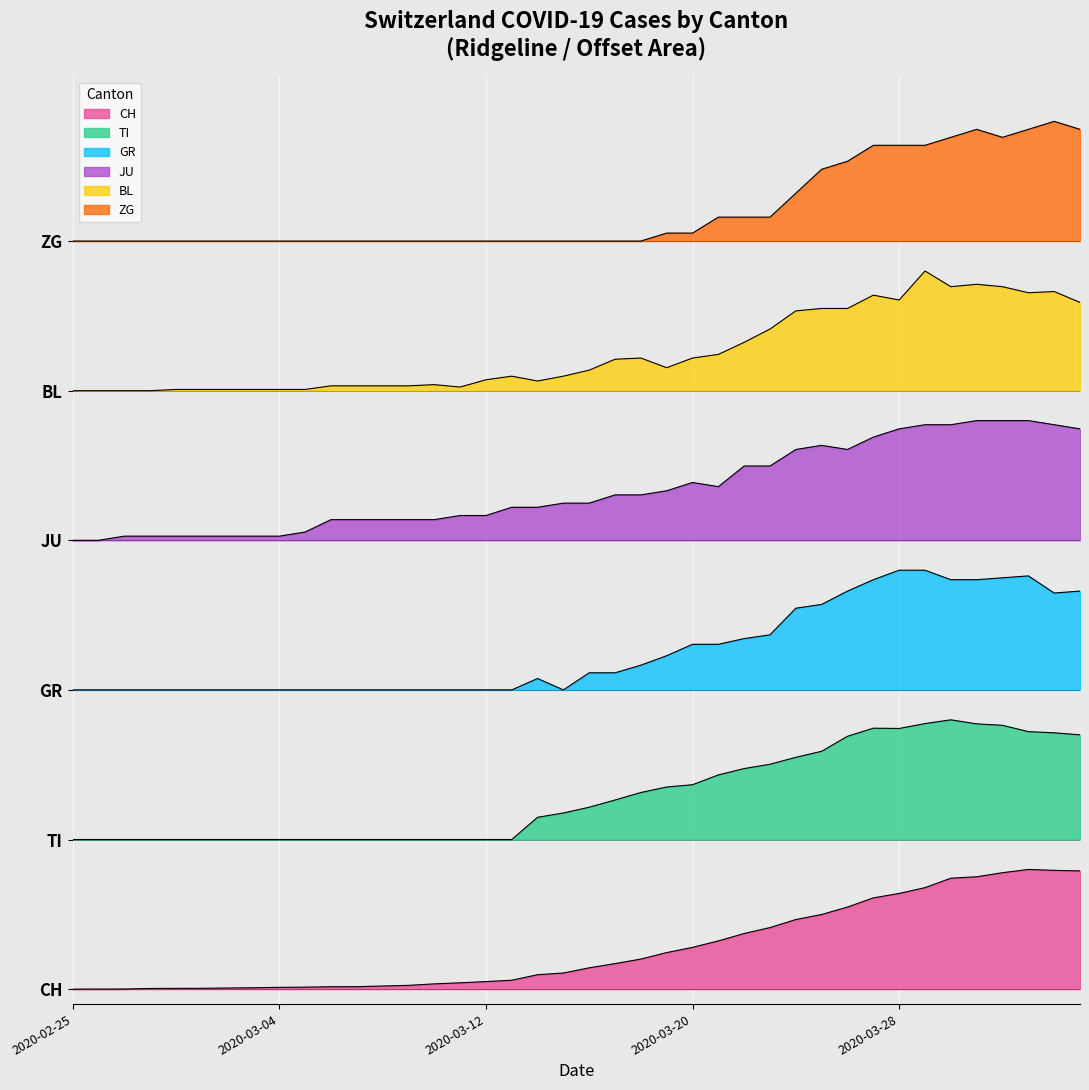

Reading left to right, list all the values displayed in this chart.

CH: 2020-02-25=0.0	2020-02-26=0.0	2020-02-27=0.0	2020-02-28=0.0	2020-02-29=0.0	2020-03-01=0.0	2020-03-02=0.0	2020-03-03=0.0	2020-03-04=0.0	2020-03-05=0.0	2020-03-06=0.0	2020-03-07=0.0	2020-03-08=0.0	2020-03-09=0.0	2020-03-10=0.0	2020-03-11=0.0	2020-03-12=0.1	2020-03-13=0.1	2020-03-14=0.1	2020-03-15=0.1	2020-03-16=0.1	2020-03-17=0.2	2020-03-18=0.2	2020-03-19=0.2	2020-03-20=0.3	2020-03-21=0.3	2020-03-22=0.4	2020-03-23=0.4	2020-03-24=0.5	2020-03-25=0.5	2020-03-26=0.5	2020-03-27=0.6	2020-03-28=0.6	2020-03-29=0.7	2020-03-30=0.7	2020-03-31=0.8	2020-04-01=0.8	2020-04-02=0.8	2020-04-03=0.8	2020-04-04=0.8
TI: 2020-02-25=1.0	2020-02-26=1.0	2020-02-27=1.0	2020-02-28=1.0	2020-02-29=1.0	2020-03-01=1.0	2020-03-02=1.0	2020-03-03=1.0	2020-03-04=1.0	2020-03-05=1.0	2020-03-06=1.0	2020-03-07=1.0	2020-03-08=1.0	2020-03-09=1.0	2020-03-10=1.0	2020-03-11=1.0	2020-03-12=1.0	2020-03-13=1.0	2020-03-14=1.1	2020-03-15=1.2	2020-03-16=1.2	2020-03-17=1.3	2020-03-18=1.3	2020-03-19=1.4	2020-03-20=1.4	2020-03-21=1.4	2020-03-22=1.5	2020-03-23=1.5	2020-03-24=1.5	2020-03-25=1.6	2020-03-26=1.7	2020-03-27=1.7	2020-03-28=1.7	2020-03-29=1.8	2020-03-30=1.8	2020-03-31=1.8	2020-04-01=1.8	2020-04-02=1.7	2020-04-03=1.7	2020-04-04=1.7
GR: 2020-02-25=2.0	2020-02-26=2.0	2020-02-27=2.0	2020-02-28=2.0	2020-02-29=2.0	2020-03-01=2.0	2020-03-02=2.0	2020-03-03=2.0	2020-03-04=2.0	2020-03-05=2.0	2020-03-06=2.0	2020-03-07=2.0	2020-03-08=2.0	2020-03-09=2.0	2020-03-10=2.0	2020-03-11=2.0	2020-03-12=2.0	2020-03-13=2.0	2020-03-14=2.1	2020-03-15=2.0	2020-03-16=2.1	2020-03-17=2.1	2020-03-18=2.2	2020-03-19=2.2	2020-03-20=2.3	2020-03-21=2.3	2020-03-22=2.3	2020-03-23=2.4	2020-03-24=2.5	2020-03-25=2.6	2020-03-26=2.7	2020-03-27=2.7	2020-03-28=2.8	2020-03-29=2.8	2020-03-30=2.7	2020-03-31=2.7	2020-04-01=2.7	2020-04-02=2.8	2020-04-03=2.6	2020-04-04=2.7
JU: 2020-02-25=3.0	2020-02-26=3.0	2020-02-27=3.0	2020-02-28=3.0	2020-02-29=3.0	2020-03-01=3.0	2020-03-02=3.0	2020-03-03=3.0	2020-03-04=3.0	2020-03-05=3.1	2020-03-06=3.1	2020-03-07=3.1	2020-03-08=3.1	2020-03-09=3.1	2020-03-10=3.1	2020-03-11=3.2	2020-03-12=3.2	2020-03-13=3.2	2020-03-14=3.2	2020-03-15=3.2	2020-03-16=3.2	2020-03-17=3.3	2020-03-18=3.3	2020-03-19=3.3	2020-03-20=3.4	2020-03-21=3.4	2020-03-22=3.5	2020-03-23=3.5	2020-03-24=3.6	2020-03-25=3.6	2020-03-26=3.6	2020-03-27=3.7	2020-03-28=3.7	2020-03-29=3.8	2020-03-30=3.8	2020-03-31=3.8	2020-04-01=3.8	2020-04-02=3.8	2020-04-03=3.8	2020-04-04=3.7
BL: 2020-02-25=4.0	2020-02-26=4.0	2020-02-27=4.0	2020-02-28=4.0	2020-02-29=4.0	2020-03-01=4.0	2020-03-02=4.0	2020-03-03=4.0	2020-03-04=4.0	2020-03-05=4.0	2020-03-06=4.0	2020-03-07=4.0	2020-03-08=4.0	2020-03-09=4.0	2020-03-10=4.0	2020-03-11=4.0	2020-03-12=4.1	2020-03-13=4.1	2020-03-14=4.1	2020-03-15=4.1	2020-03-16=4.1	2020-03-17=4.2	2020-03-18=4.2	2020-03-19=4.2	2020-03-20=4.2	2020-03-21=4.2	2020-03-22=4.3	2020-03-23=4.4	2020-03-24=4.5	2020-03-25=4.5	2020-03-26=4.5	2020-03-27=4.6	2020-03-28=4.6	2020-03-29=4.8	2020-03-30=4.7	2020-03-31=4.7	2020-04-01=4.7	2020-04-02=4.7	2020-04-03=4.7	2020-04-04=4.6
ZG: 2020-02-25=5.0	2020-02-26=5.0	2020-02-27=5.0	2020-02-28=5.0	2020-02-29=5.0	2020-03-01=5.0	2020-03-02=5.0	2020-03-03=5.0	2020-03-04=5.0	2020-03-05=5.0	2020-03-06=5.0	2020-03-07=5.0	2020-03-08=5.0	2020-03-09=5.0	2020-03-10=5.0	2020-03-11=5.0	2020-03-12=5.0	2020-03-13=5.0	2020-03-14=5.0	2020-03-15=5.0	2020-03-16=5.0	2020-03-17=5.0	2020-03-18=5.0	2020-03-19=5.1	2020-03-20=5.1	2020-03-21=5.2	2020-03-22=5.2	2020-03-23=5.2	2020-03-24=5.3	2020-03-25=5.5	2020-03-26=5.5	2020-03-27=5.6	2020-03-28=5.6	2020-03-29=5.6	2020-03-30=5.7	2020-03-31=5.7	2020-04-01=5.7	2020-04-02=5.7	2020-04-03=5.8	2020-04-04=5.7